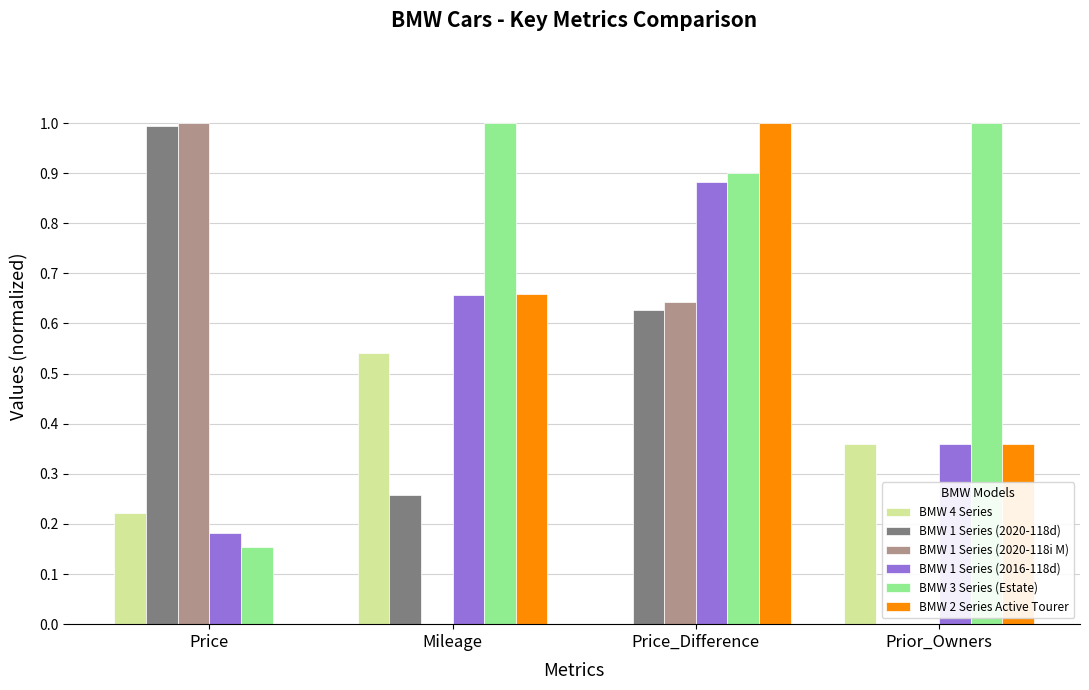

What is the total value across all series at Price?

2.6